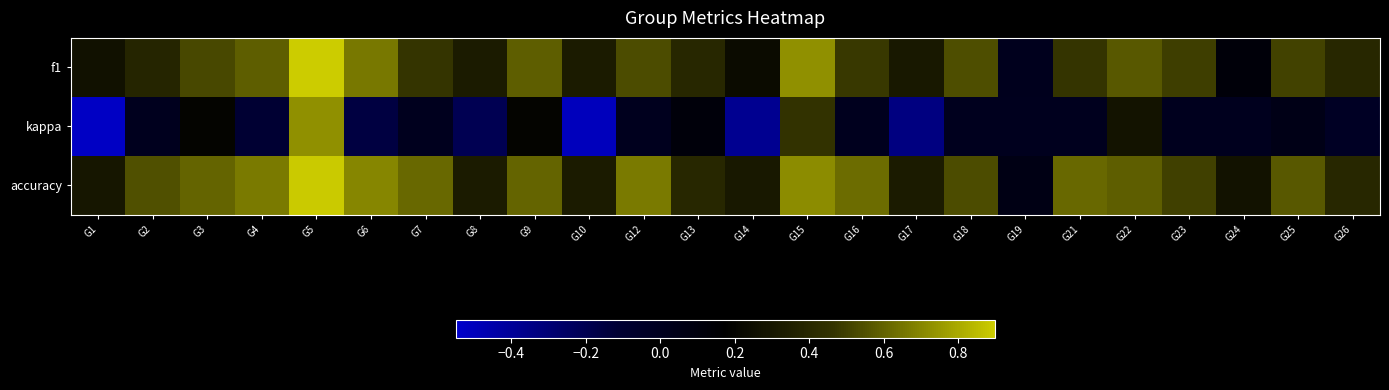

Reading right to left, transcribe all the data shown in this chart.

f1: G26=0.4	G25=0.5	G24=0.1	G23=0.5	G22=0.6	G21=0.5	G19=0.0	G18=0.5	G17=0.3	G16=0.5	G15=0.7	G14=0.2	G13=0.4	G12=0.5	G10=0.3	G9=0.6	G8=0.3	G7=0.5	G6=0.7	G5=0.9	G4=0.6	G3=0.5	G2=0.4	G1=0.3
kappa: G26=-0.0	G25=0.0	G24=0.0	G23=0.0	G22=0.3	G21=0.0	G19=0.0	G18=0.0	G17=-0.3	G16=0.0	G15=0.5	G14=-0.4	G13=0.1	G12=0.0	G10=-0.5	G9=0.2	G8=-0.2	G7=0.0	G6=-0.2	G5=0.7	G4=-0.1	G3=0.2	G2=0.0	G1=-0.5
accuracy: G26=0.4	G25=0.6	G24=0.3	G23=0.5	G22=0.6	G21=0.6	G19=0.1	G18=0.5	G17=0.3	G16=0.6	G15=0.7	G14=0.3	G13=0.4	G12=0.7	G10=0.3	G9=0.6	G8=0.3	G7=0.6	G6=0.7	G5=0.9	G4=0.7	G3=0.6	G2=0.5	G1=0.3